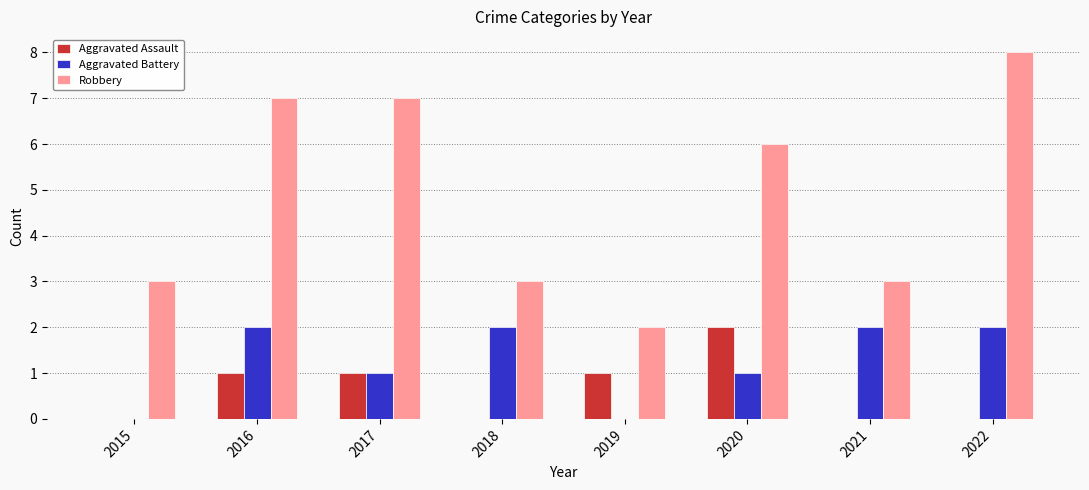

The Aggravated Battery series shows 1 at 2022. True or false?

False